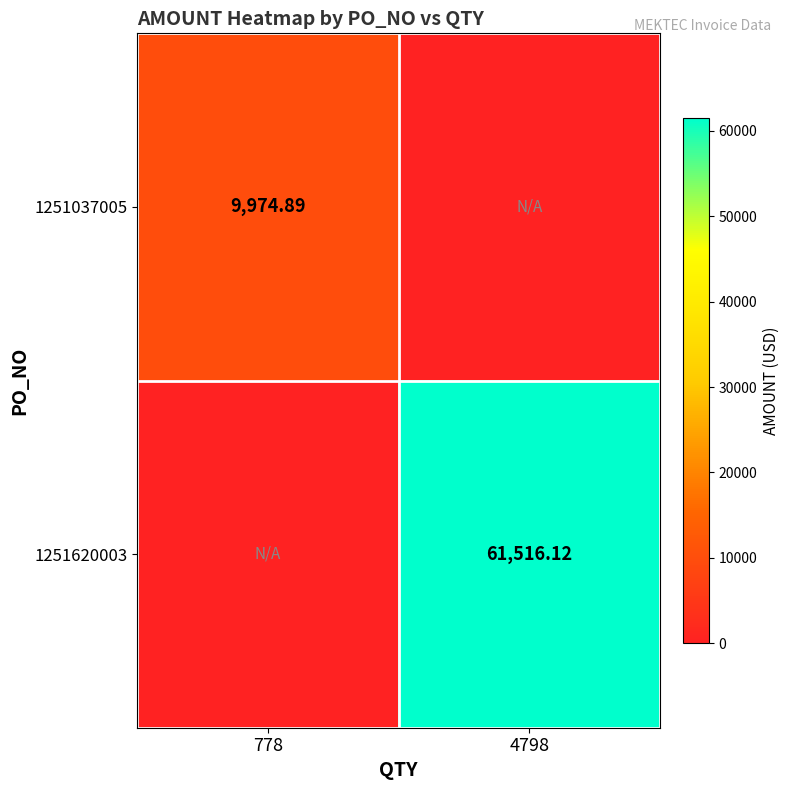

Is the value of 1251620003 at 4798 greater than the value of 1251037005 at 778?

Yes